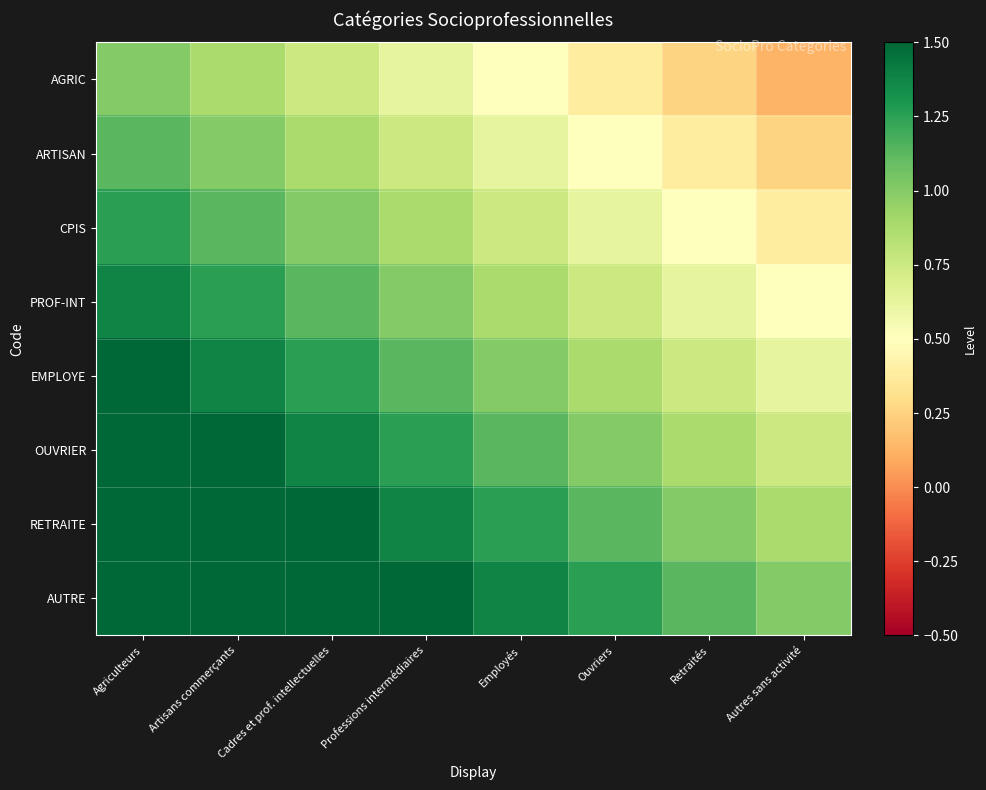

What is the difference between the highest and lowest values at Professions intermédiaires?

0.9